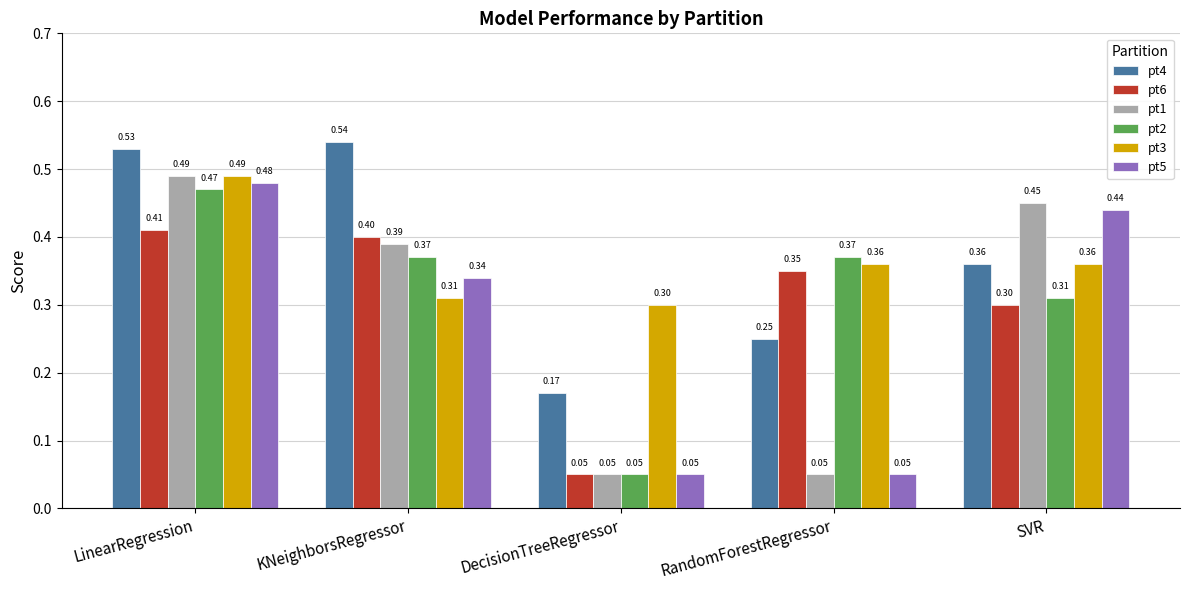

At how many categories does at least one series exceed 0?

5